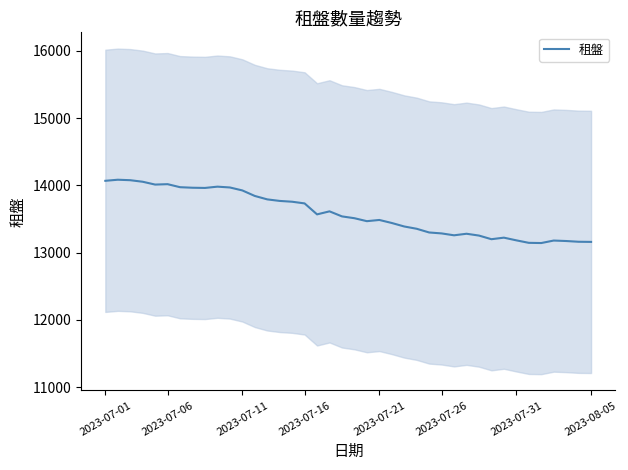

Does the chart have visible grid lines?

No